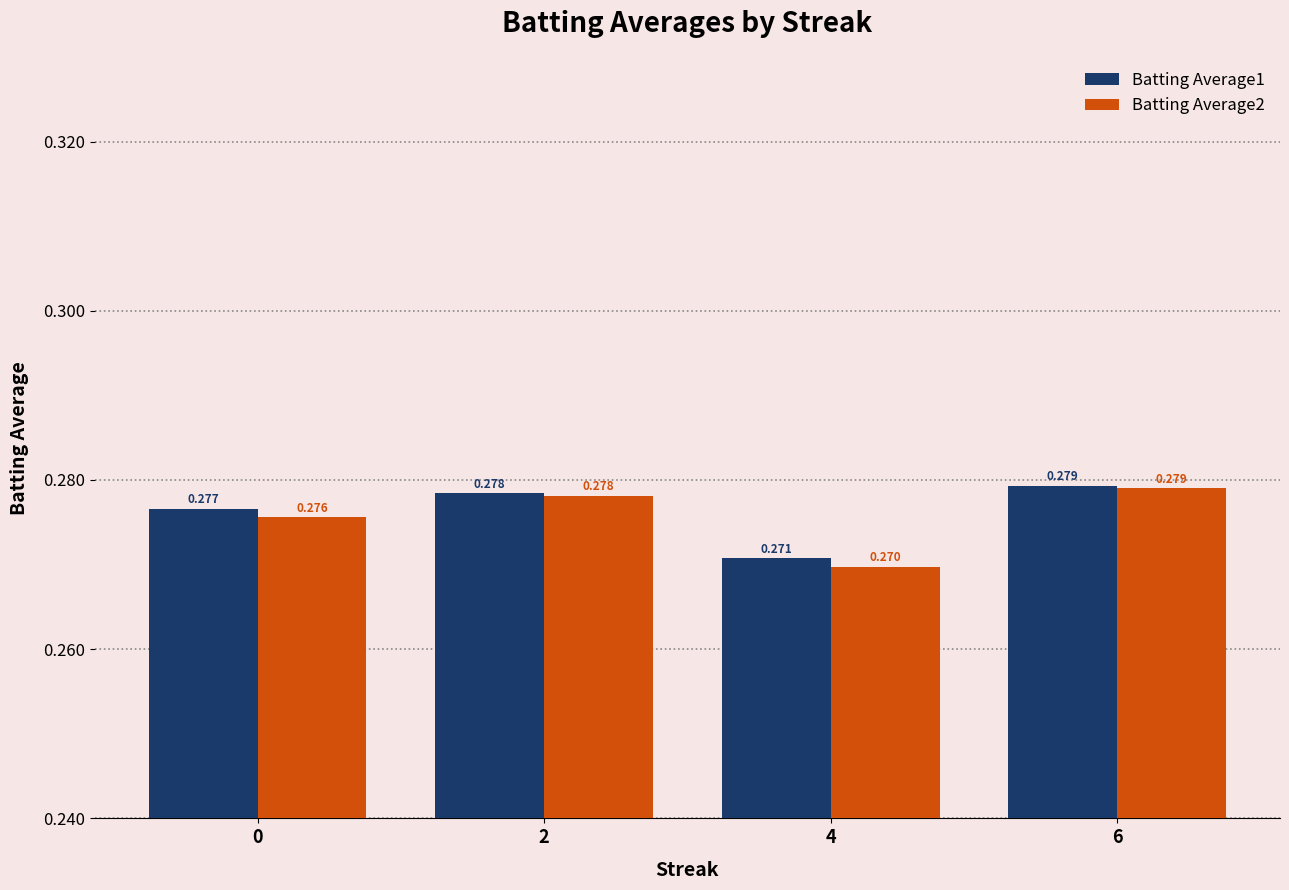

Is the value of Batting Average1 at 6 greater than the value of Batting Average2 at 2?

Yes